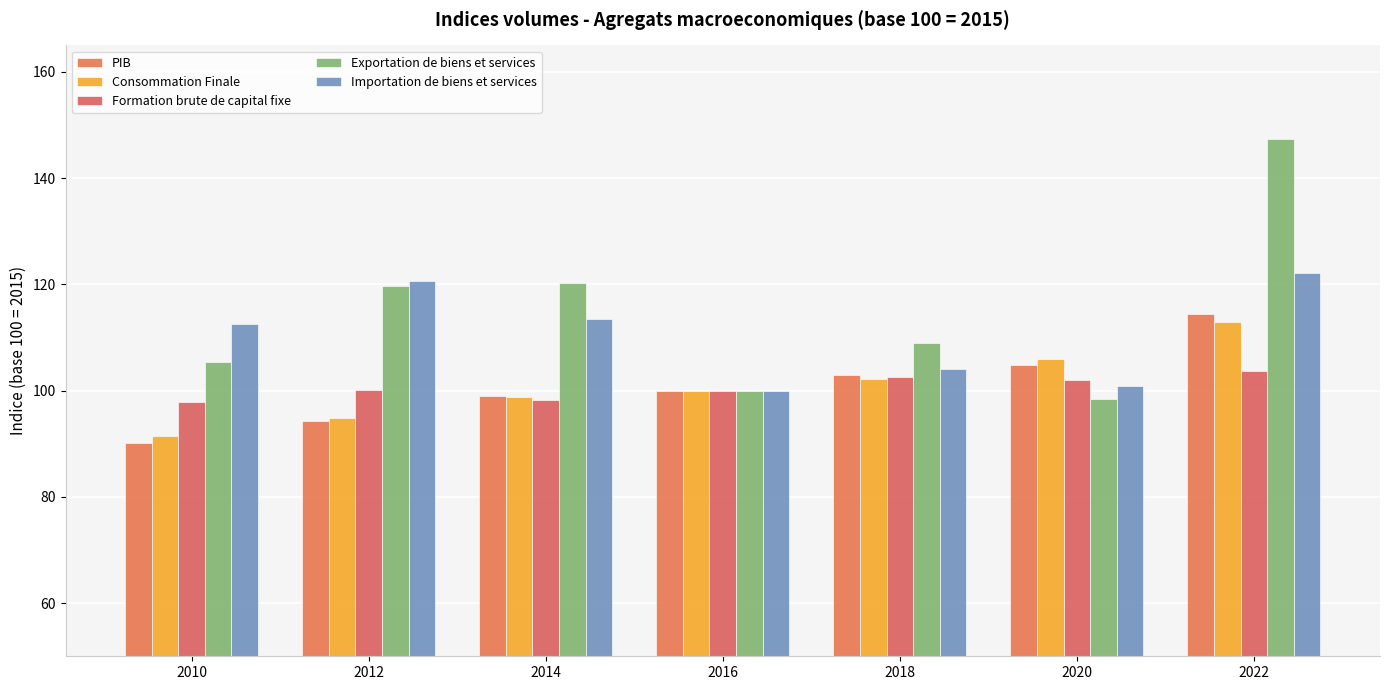

Reading right to left, list all the values displayed in this chart.

PIB: 114.5	104.9	102.9	100.0	99.0	94.2	90.1
Consommation Finale: 112.9	106.0	102.2	100.0	98.8	94.9	91.5
Formation brute de capital fixe: 103.6	102.1	102.7	100.0	98.3	100.1	97.9
Exportation de biens et services: 147.3	98.3	109.0	100.0	120.3	119.7	105.5
Importation de biens et services: 122.2	100.9	104.2	100.0	113.6	120.6	112.5